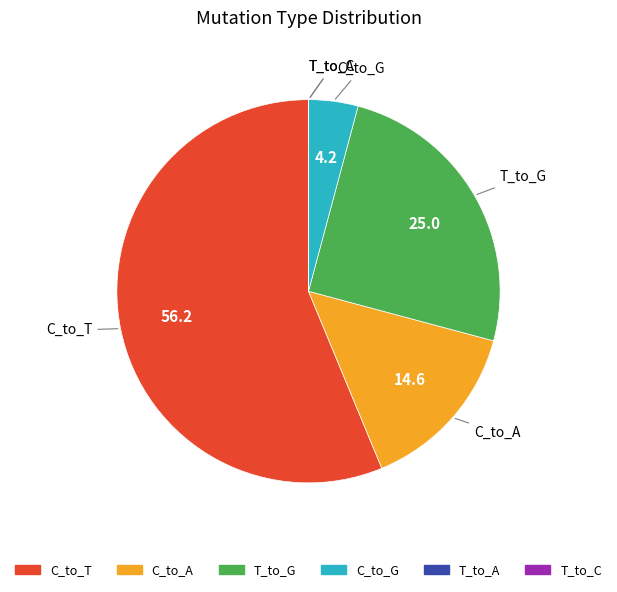

Is the sum of C_to_G and T_to_G greater than half?

No